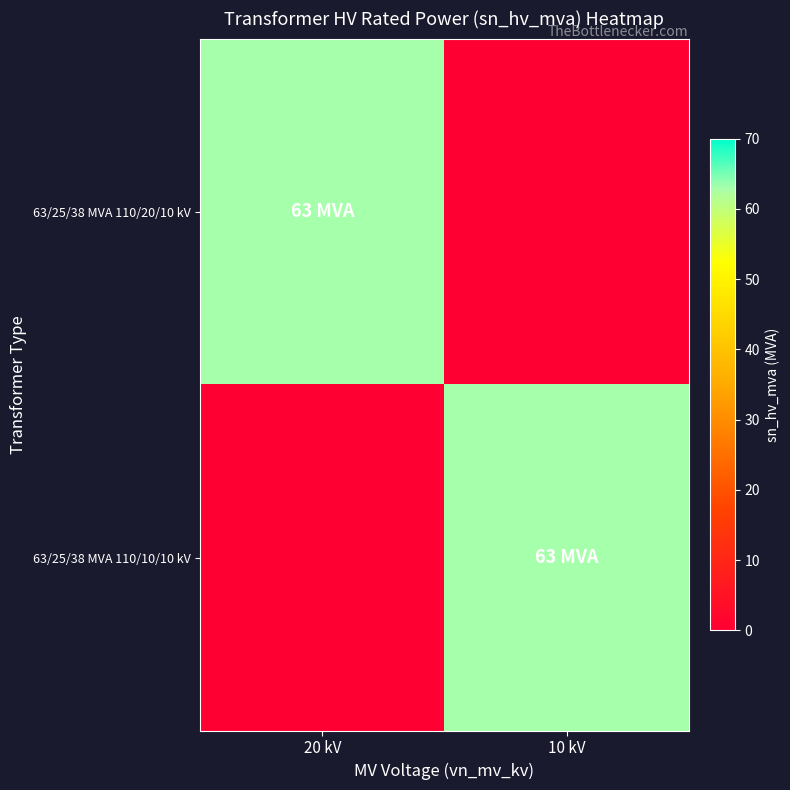

What is the greatest value displayed?

63